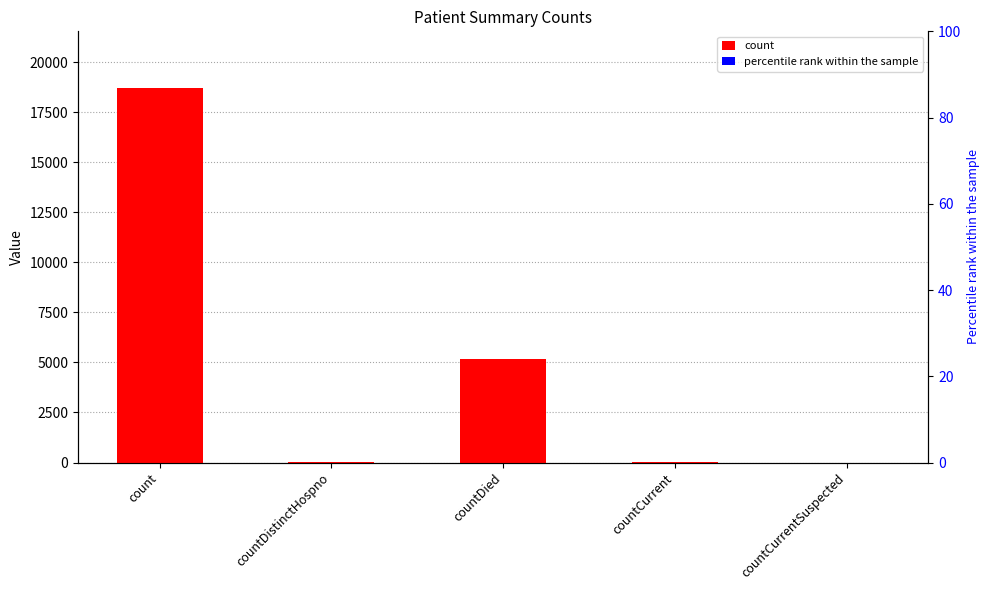

The count series shows 5192 at countDied. True or false?

True